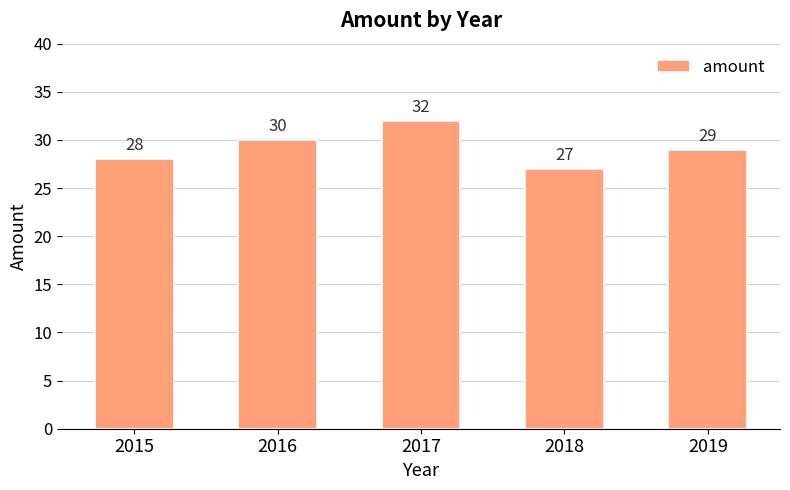

Does the chart contain any negative values?

No